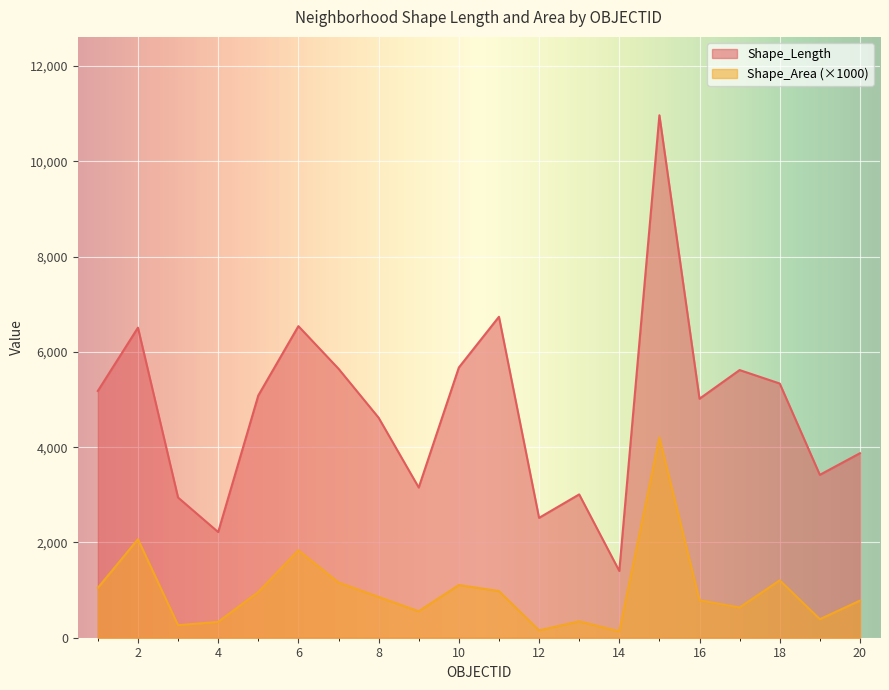

Which category has the lowest value in the Shape_Length series?

14